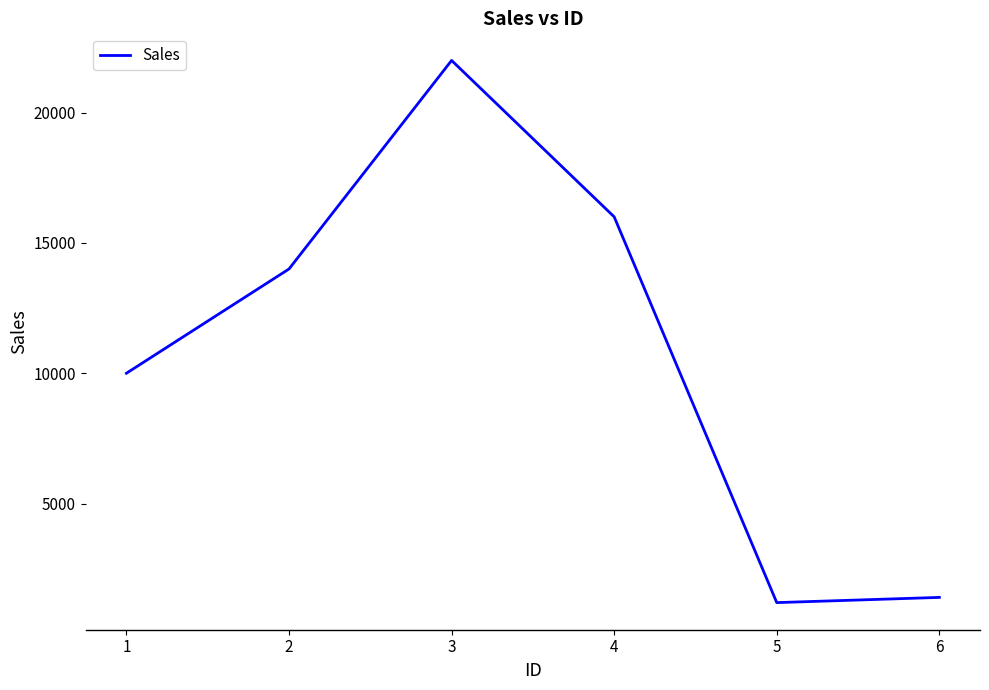

The chart shows a value of 6501 at 3. True or false?

False